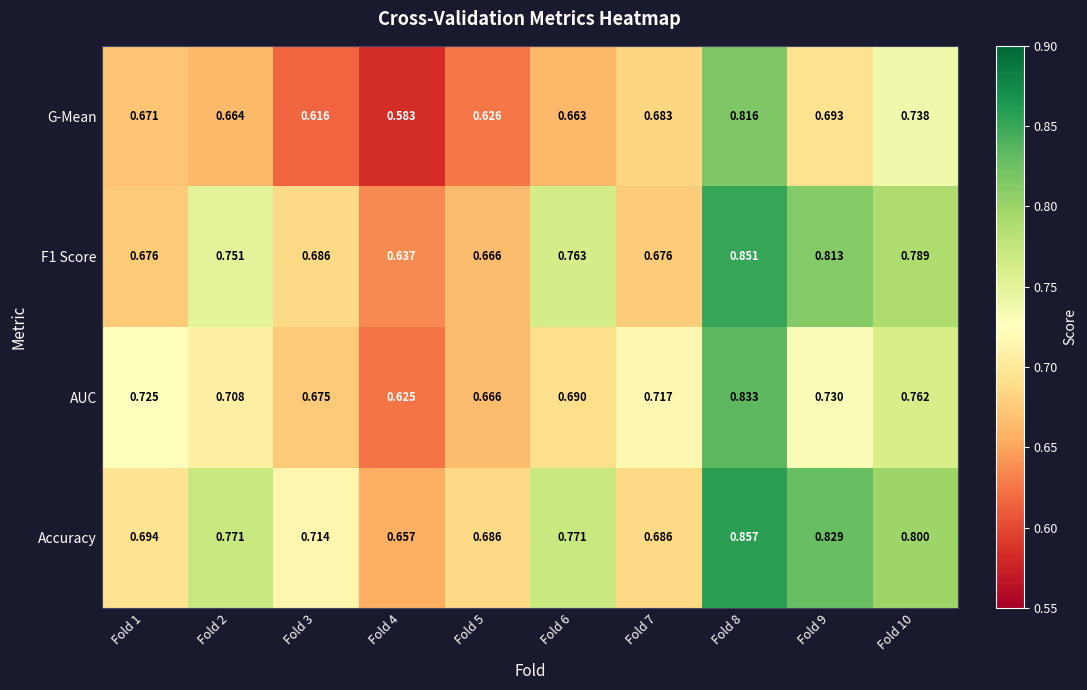

Is the value of Accuracy at Fold 7 greater than the value of F1 Score at Fold 1?

Yes